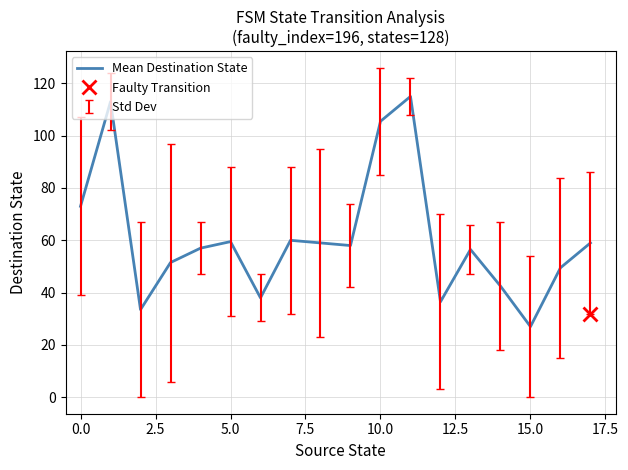

What is the difference between the maximum and minimum values?

88.0